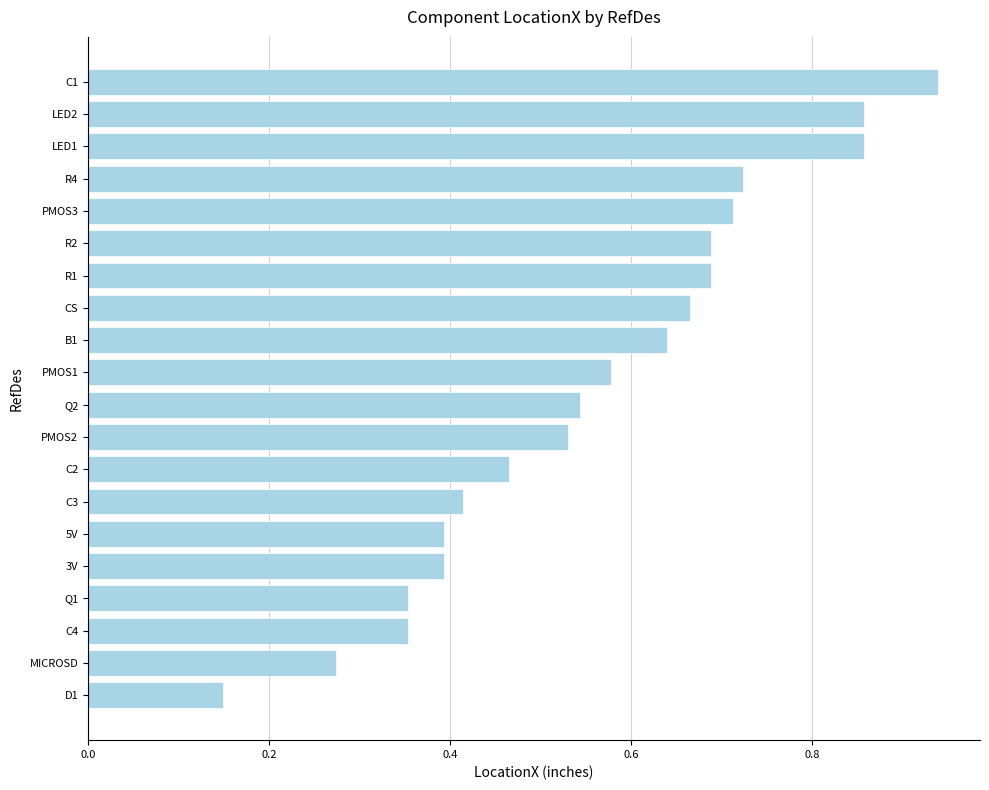

The value at C3 is 0.7. True or false?

False